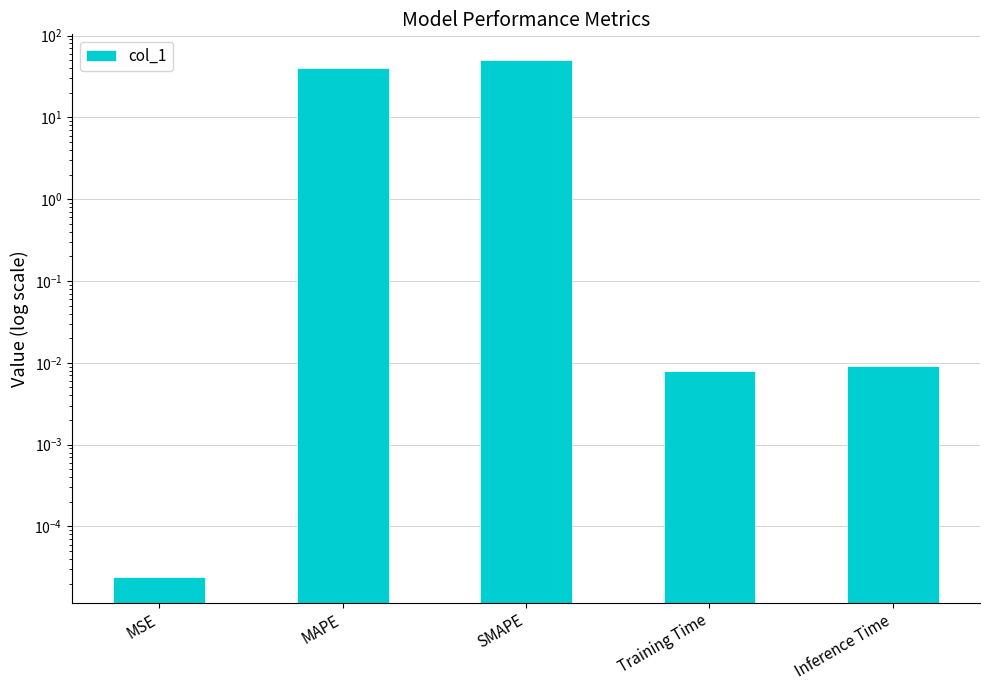

What is the greatest value displayed?

50.0